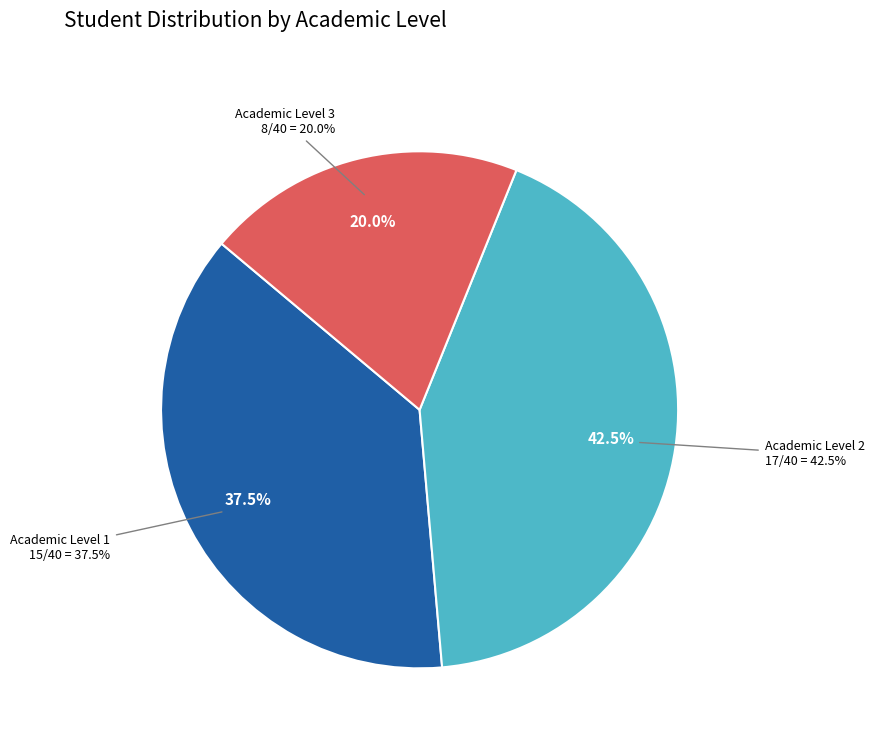

Is there any slice that represents more than half of the pie?

No